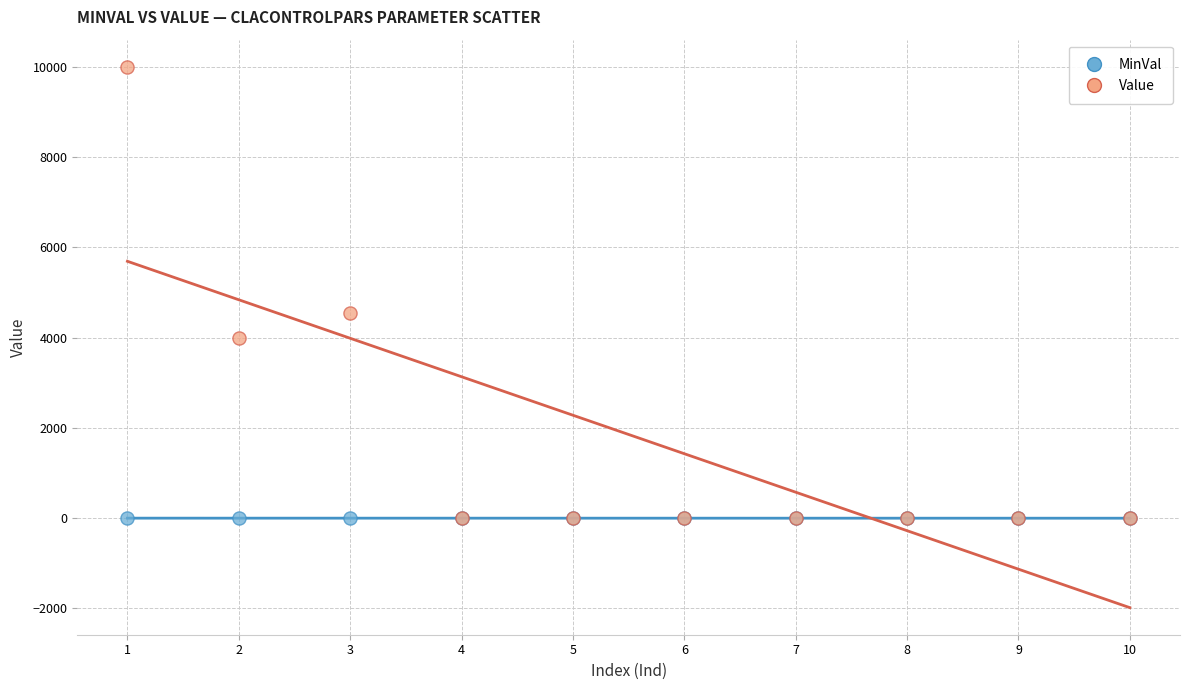

In the Value series, what Y value is closest to 5000?

4537.0